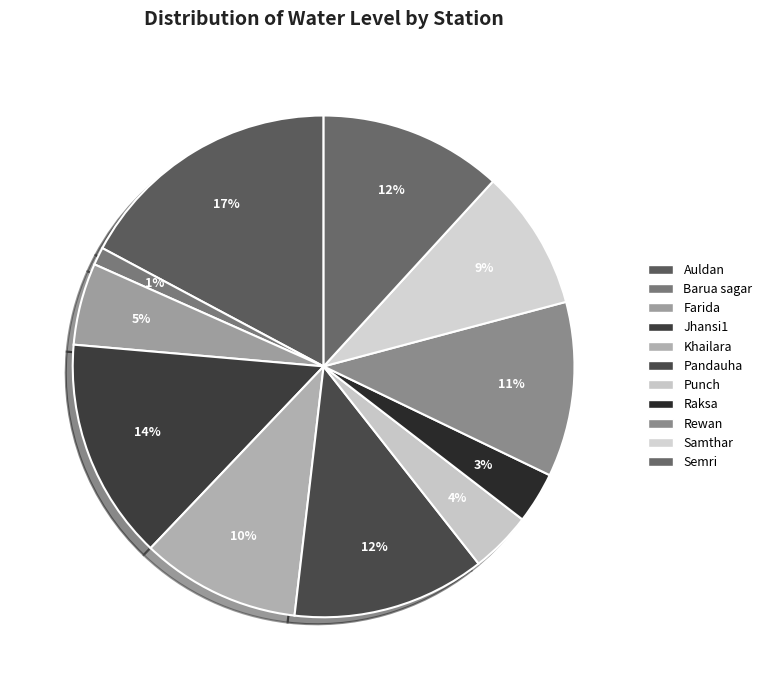

How many segments does this pie chart have?

11